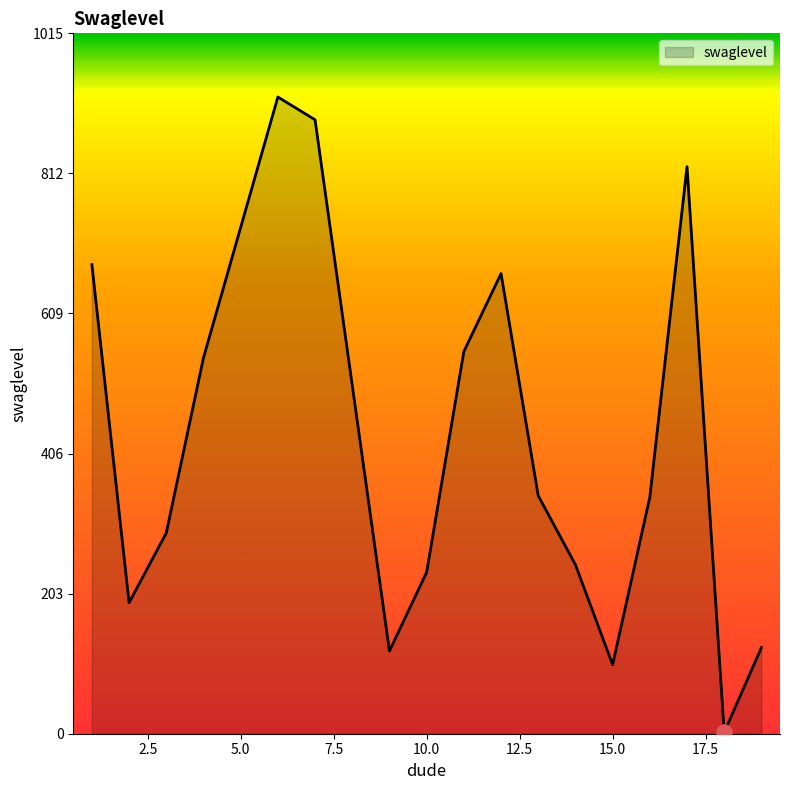

What is the greatest value displayed?

923